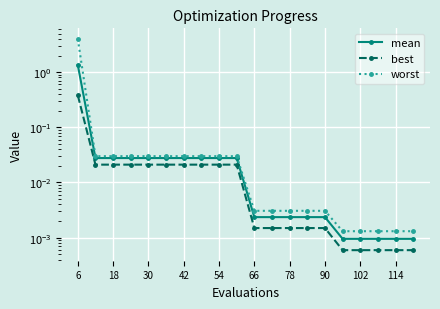

Which series has the largest range (max minus min)?

worst